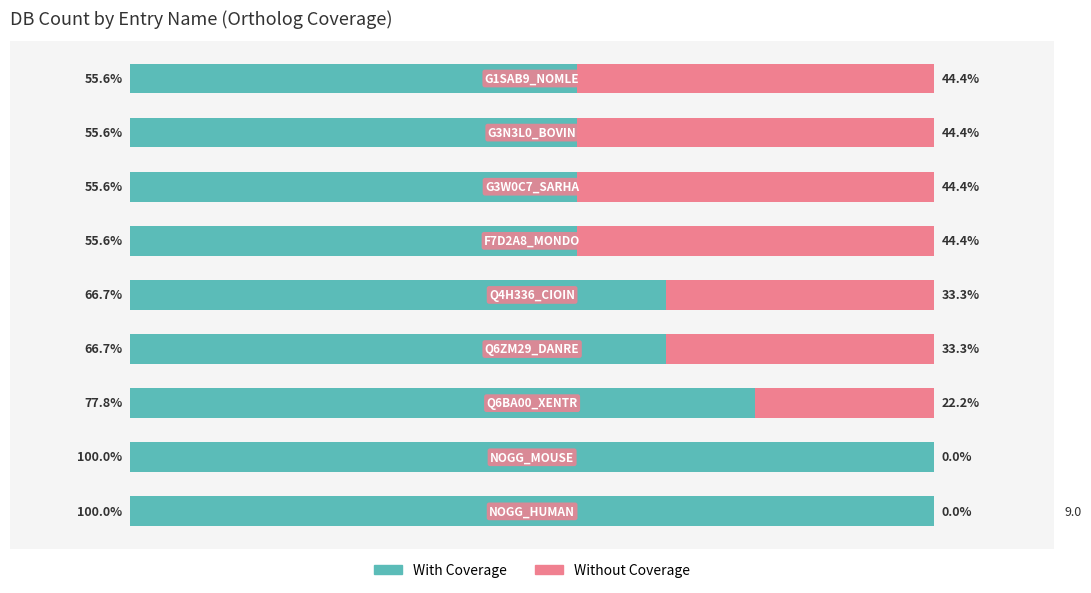

What are all the series names shown in the legend?

With Coverage, Without Coverage